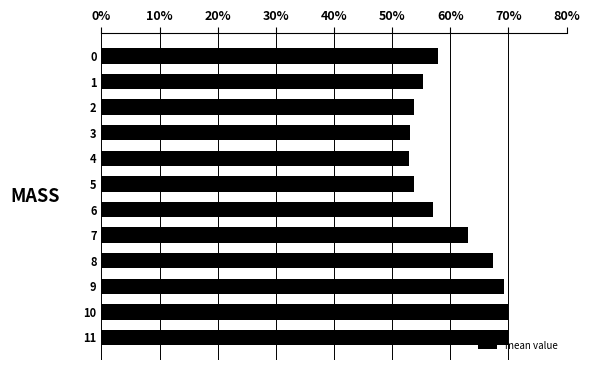

True or false: the data shows 107.5 at 11.

False